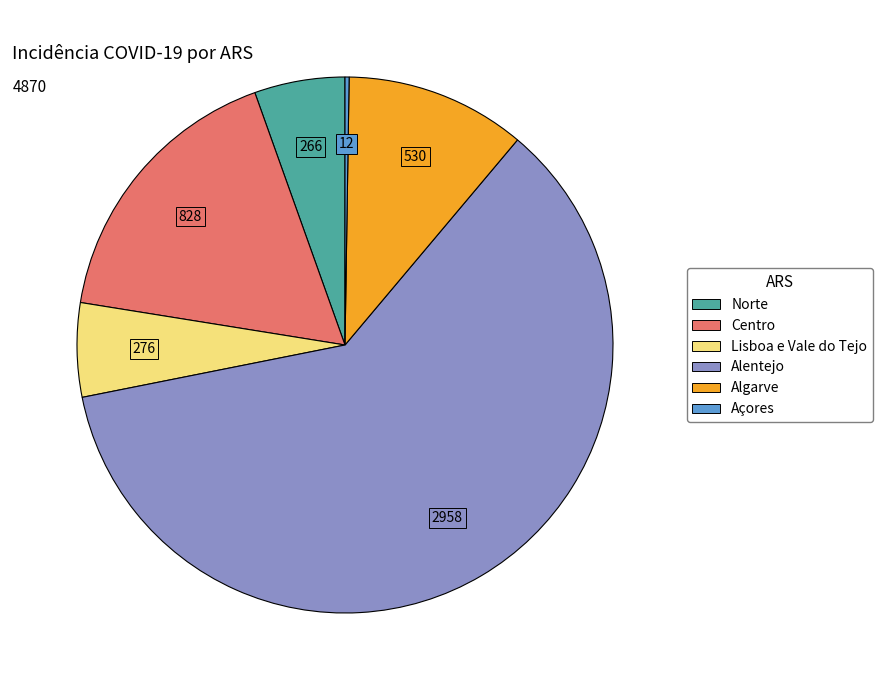

True or false: Centro accounts for 17% of the total.

True